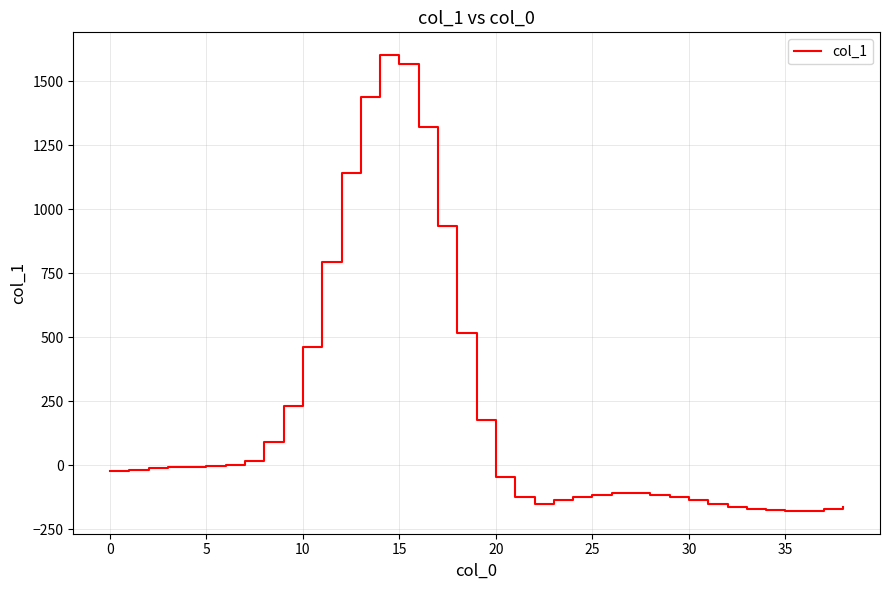

What is the minimum value shown in the chart?

-178